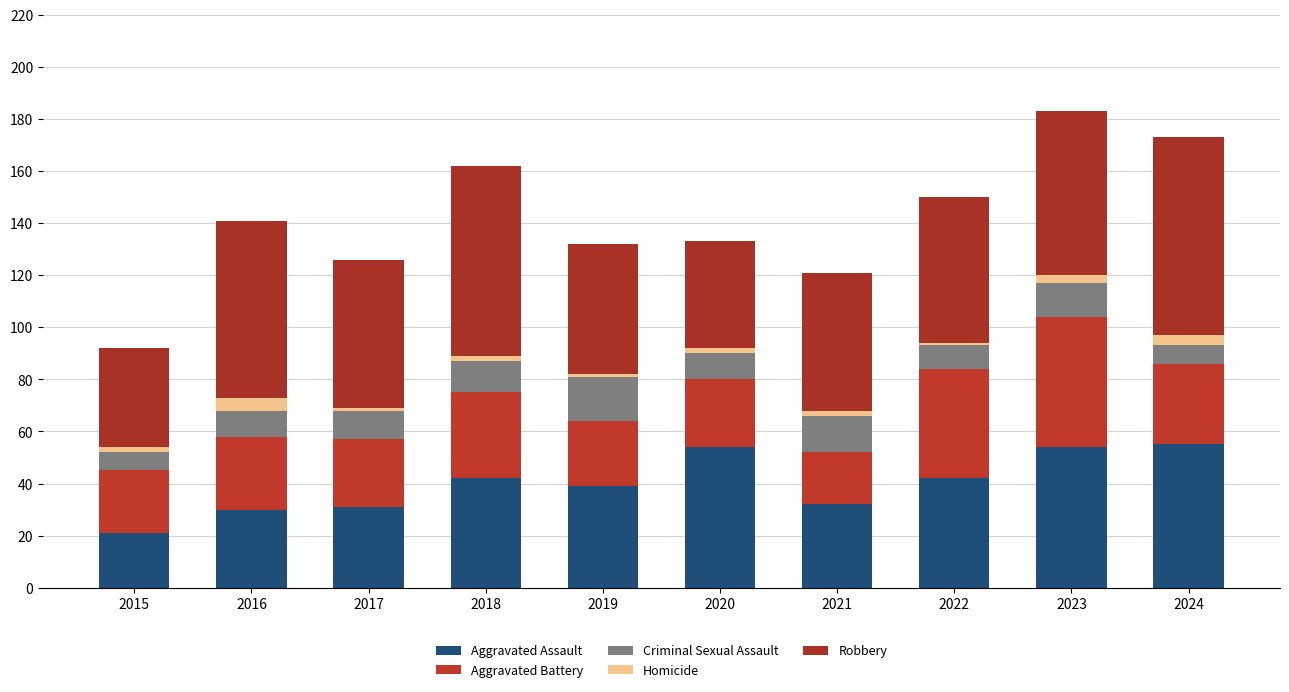

At which category is the sum across all series the highest?

2023